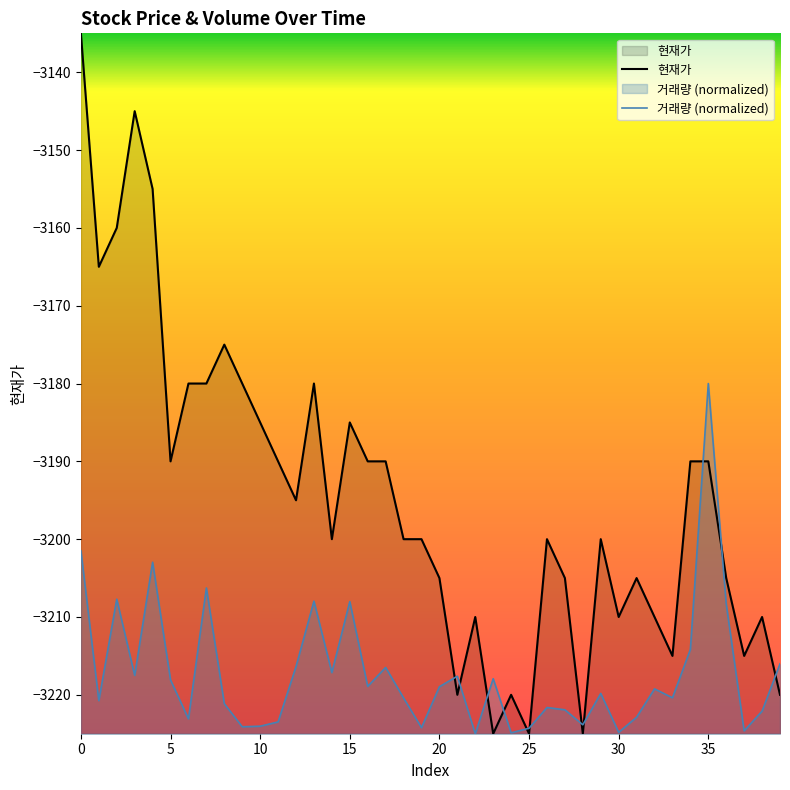

What is the minimum value for 현재가?

-3225.0